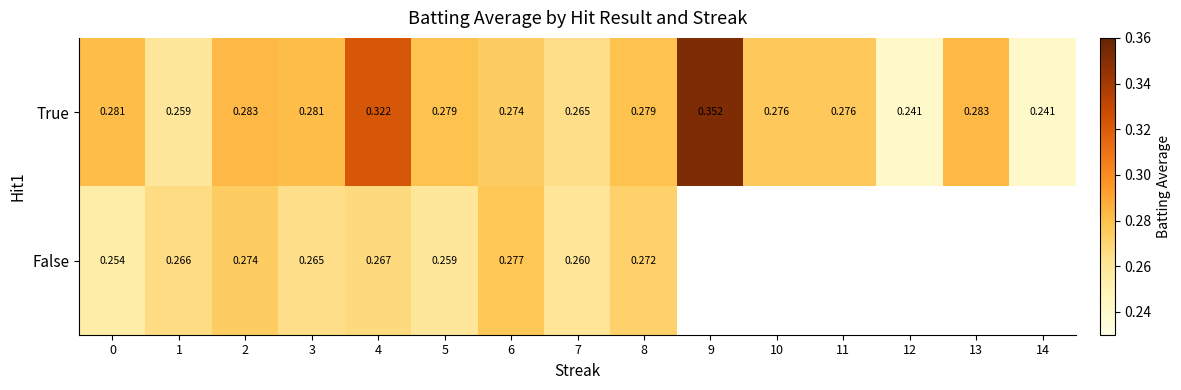

Between 3 and 8, which series saw the biggest shift?

False